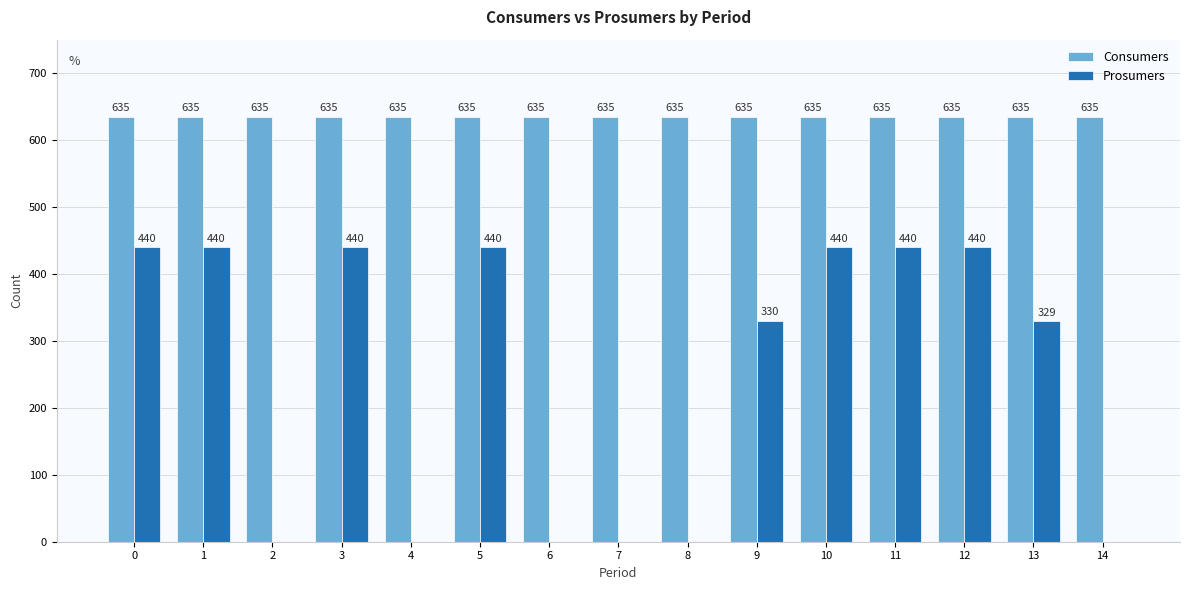

Which series has the widest spread of values?

Prosumers